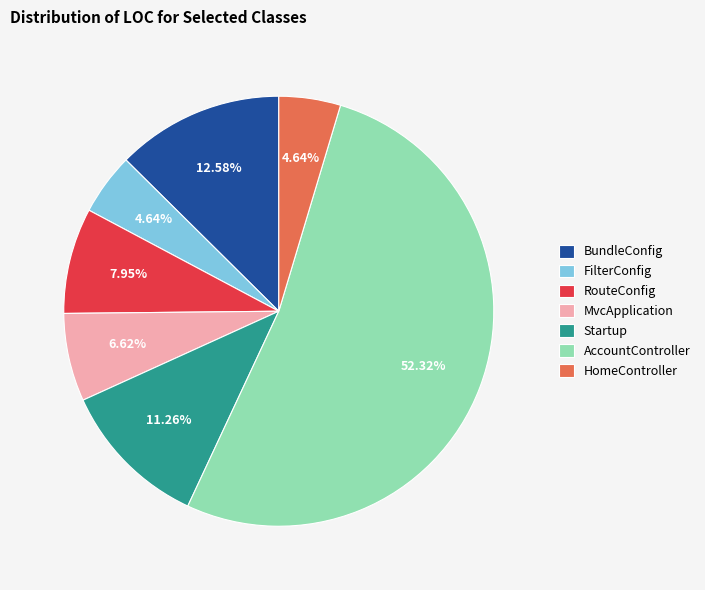

How many segments does this pie chart have?

7